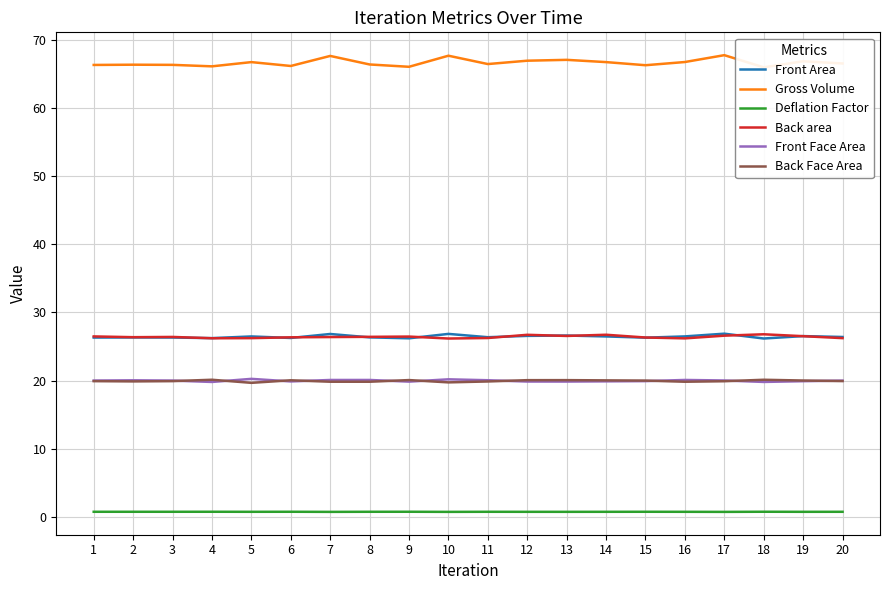

What is the sum of all Gross Volume values?

1332.3